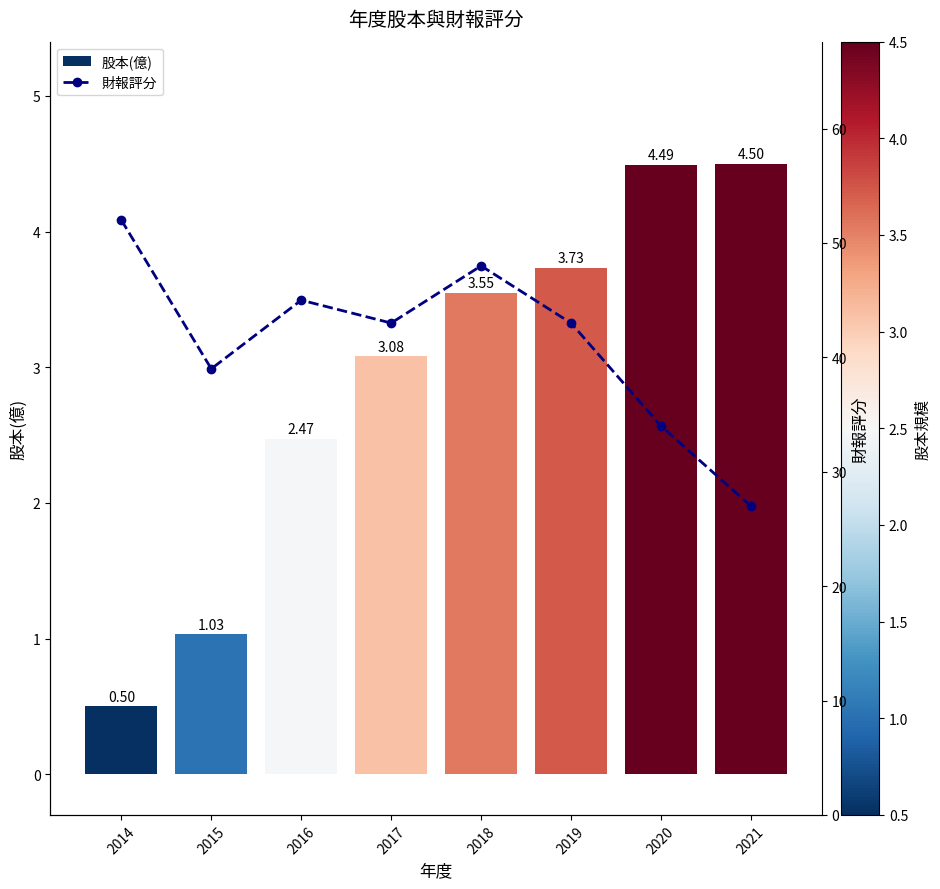

Which series changed the most between 2015 and 2020?

財報評分